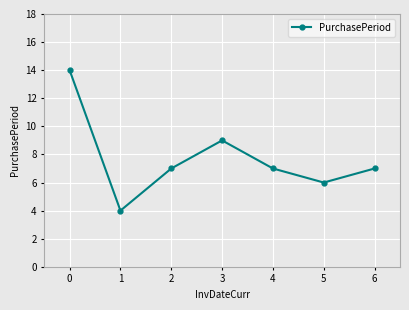

Is it true that the value at 0 is 5?

False